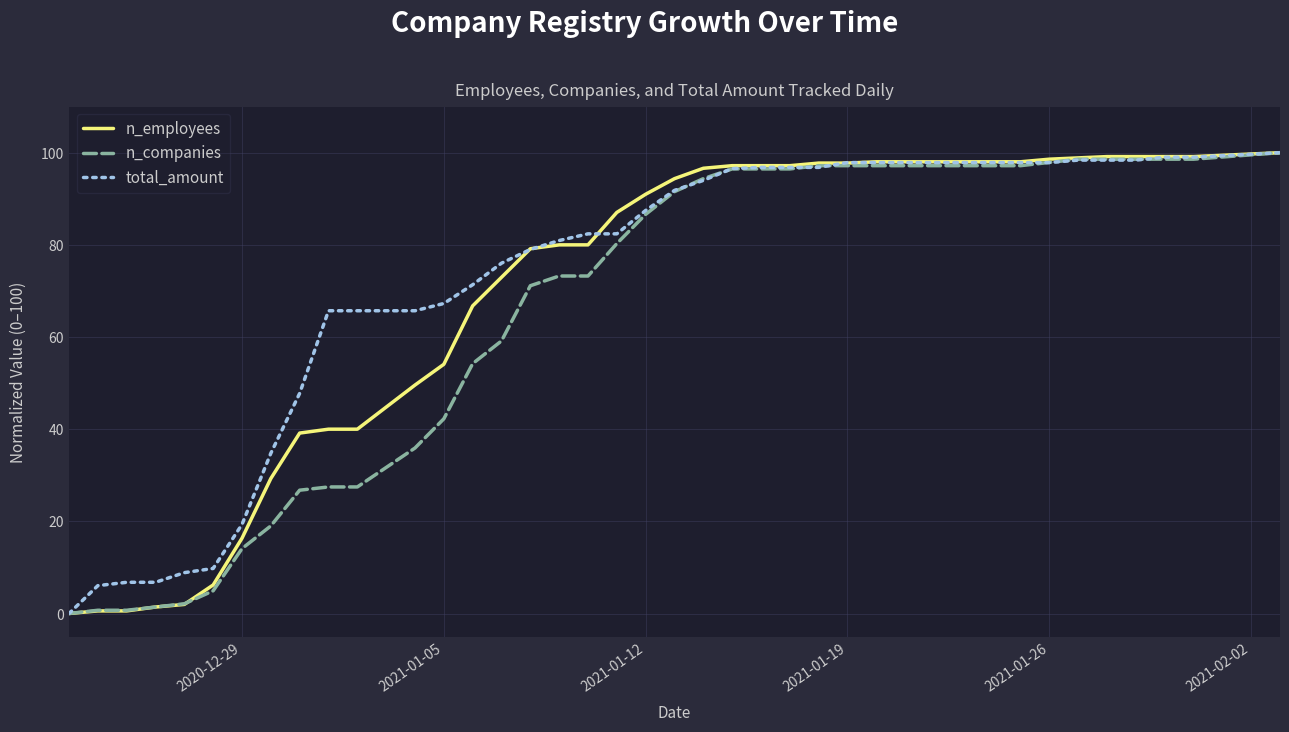

What is the greatest value displayed?

100.0